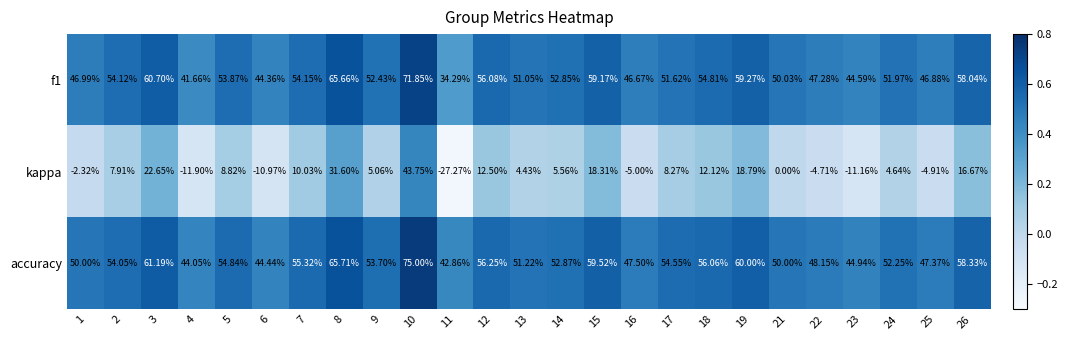

Which series has the largest total across all categories?

accuracy